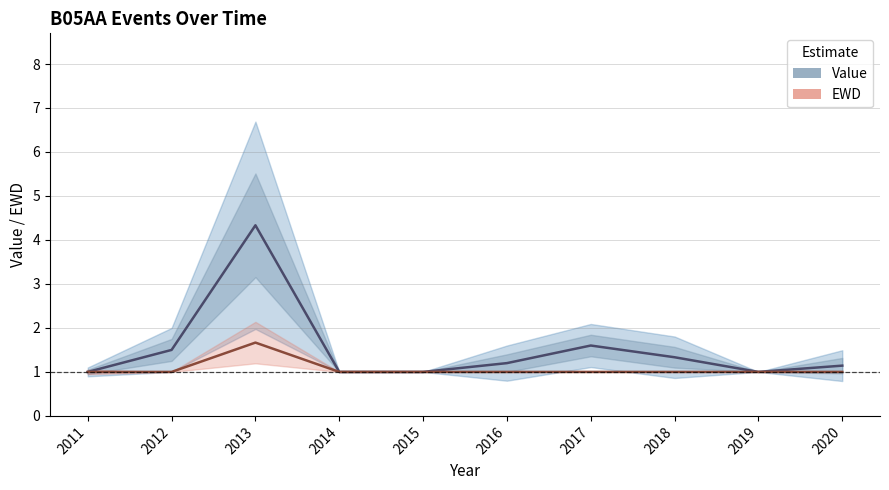

Is this an area chart (filled region under the line)?

No